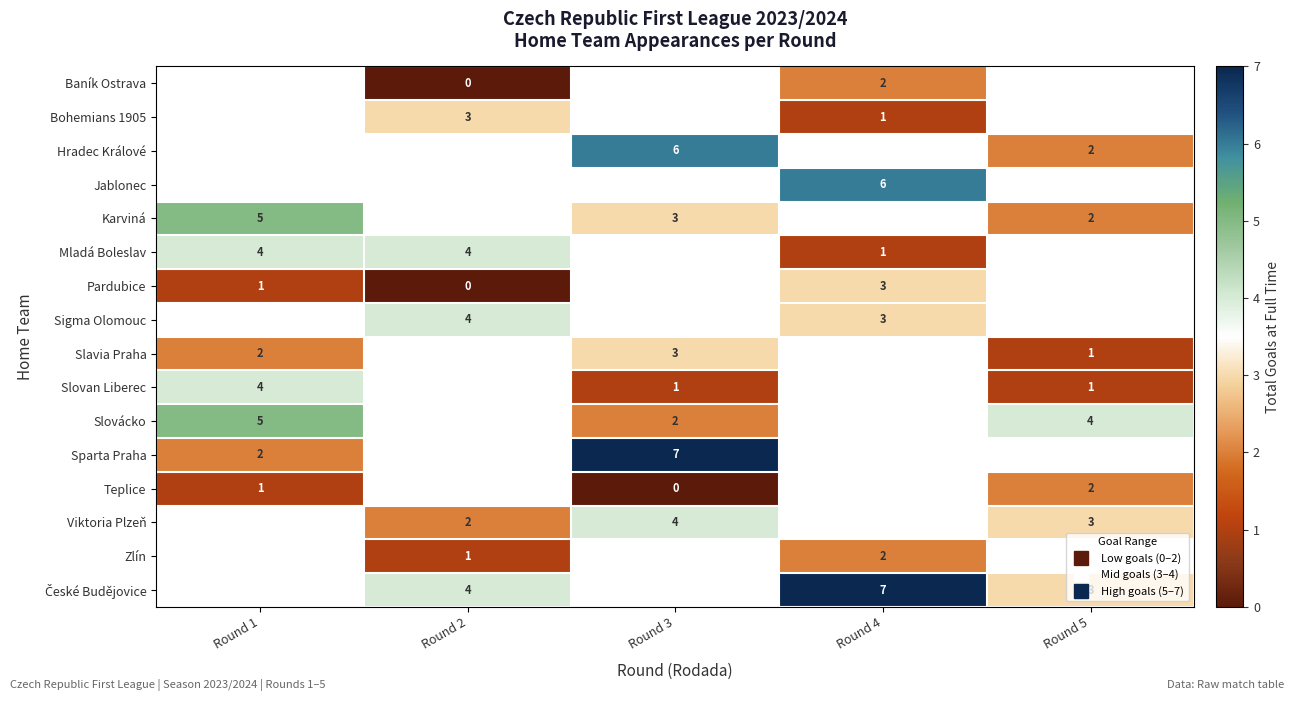

Where is Slavia Praha nearest to the value 2?

Round 1